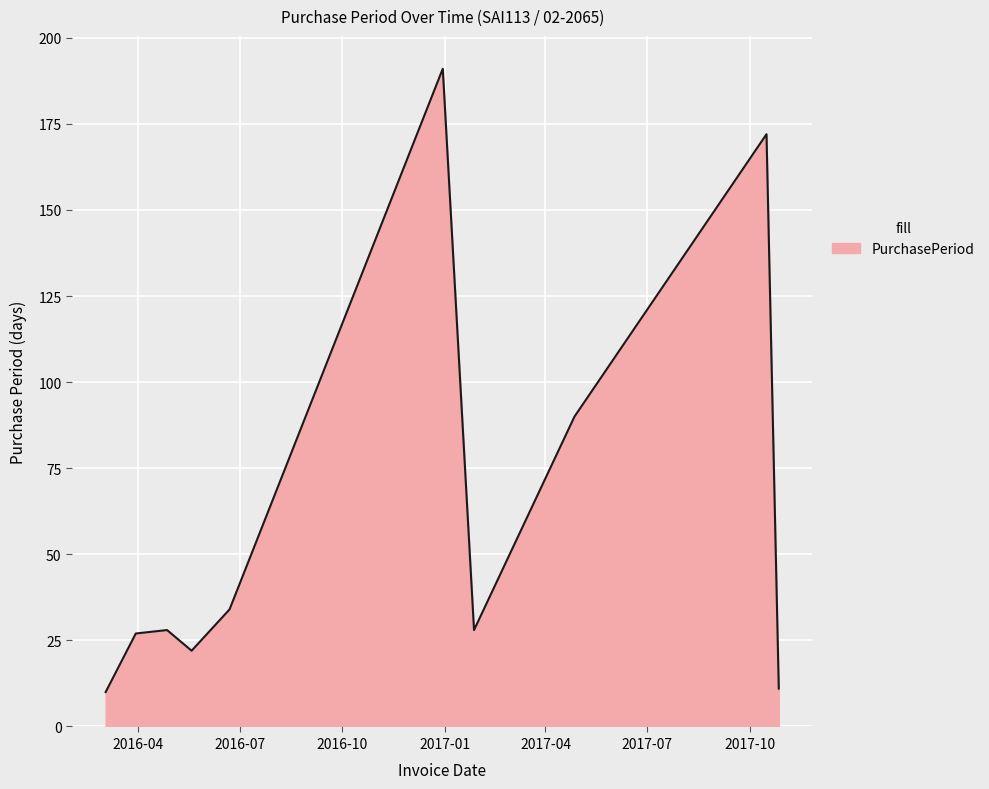

What is the difference between the maximum and minimum values?

181